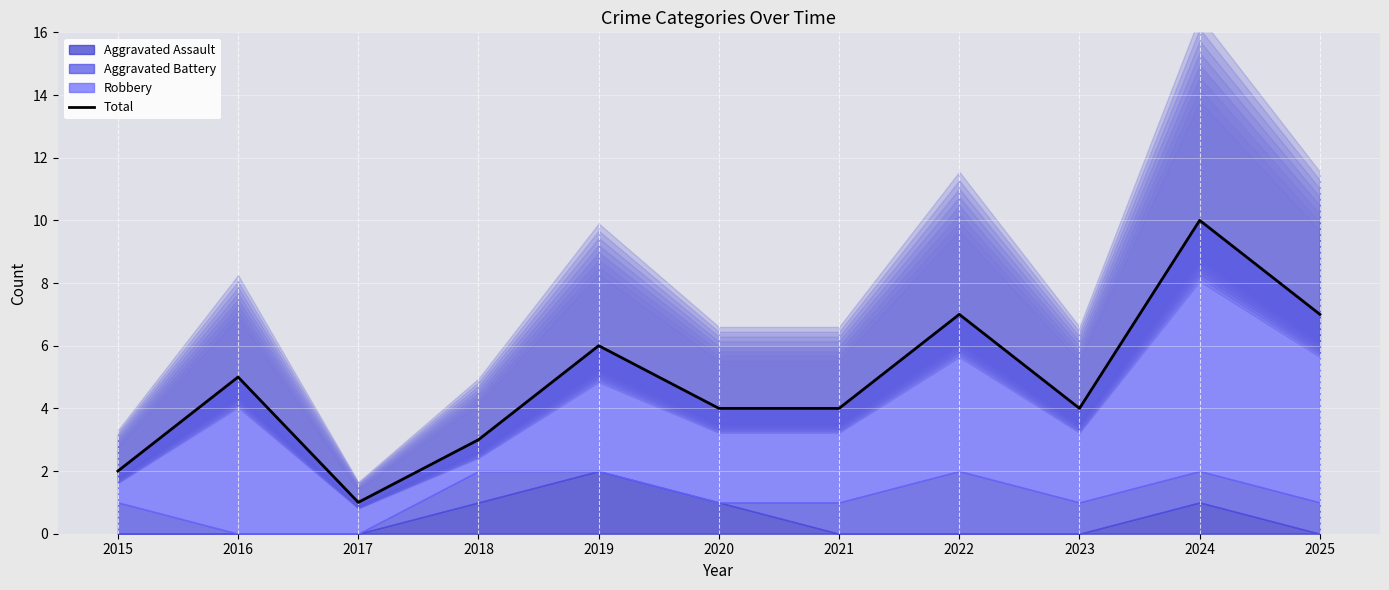

Rank the categories by value from lowest to highest.

2017, 2015, 2018, 2020, 2021, 2023, 2016, 2019, 2022, 2025, 2024